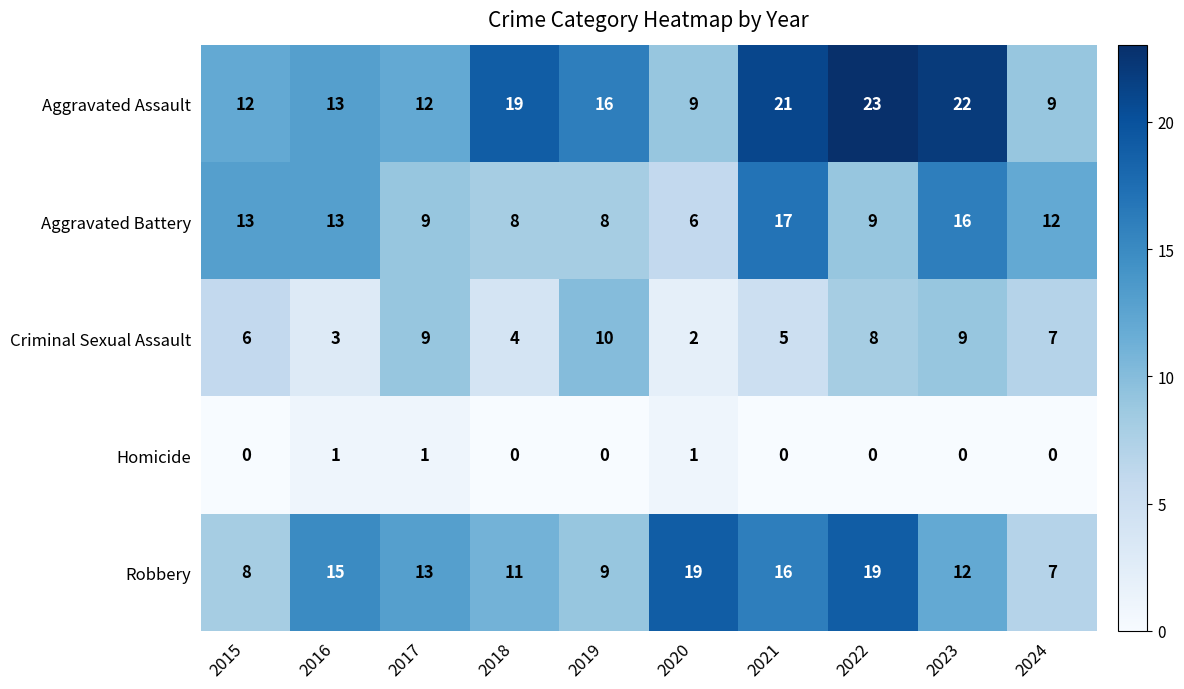

Which series has the widest spread of values?

Aggravated Assault